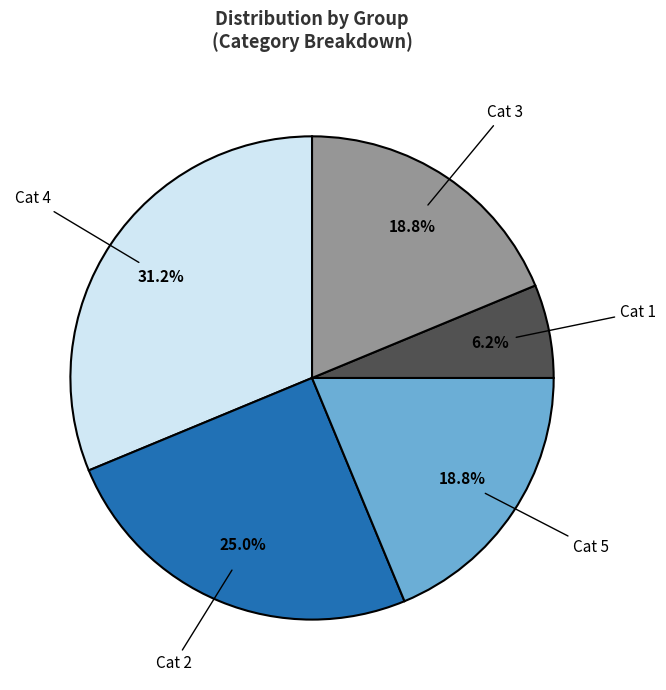

Count the number of slices in the pie.

5